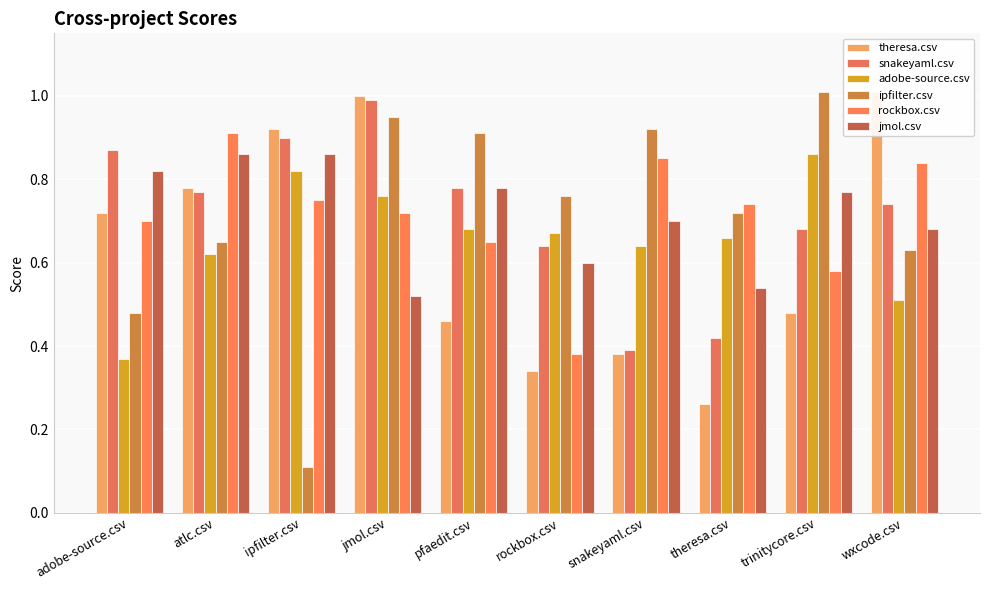

Are the bars grouped side by side (vs. stacked)?

Yes